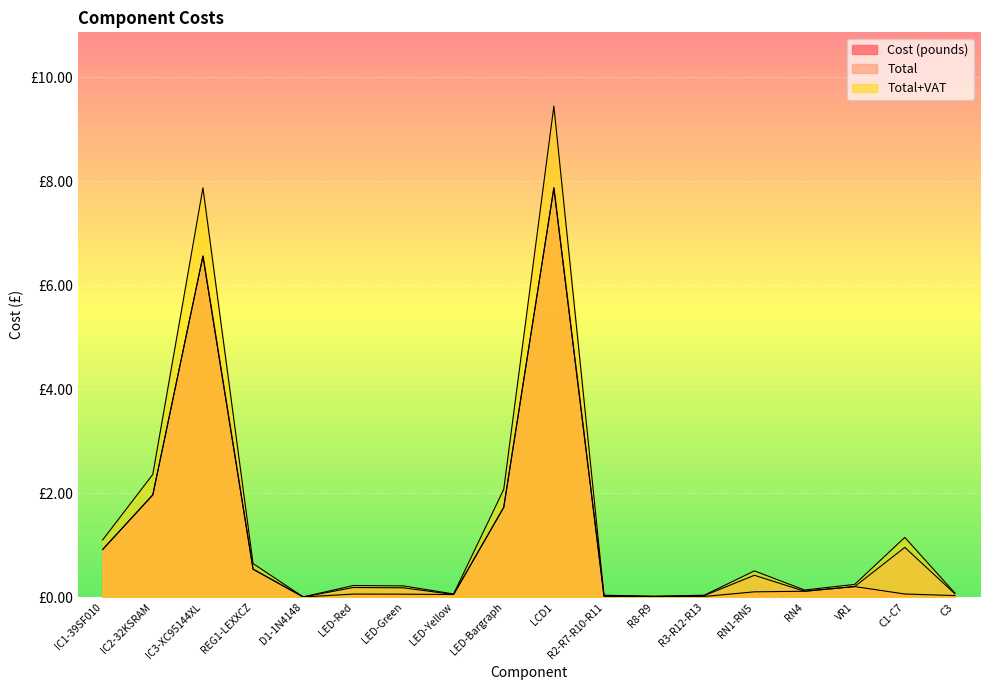

True or false: Cost (pounds) and Total+VAT cross at least once.

False